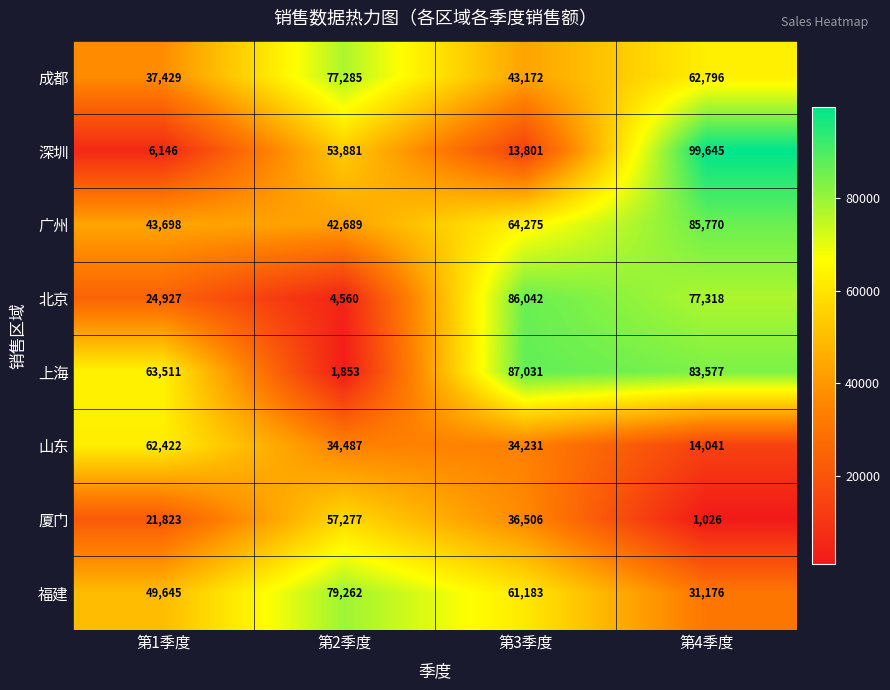

At 第1季度, list the series in order from smallest to largest.

深圳, 厦门, 北京, 成都, 广州, 福建, 山东, 上海